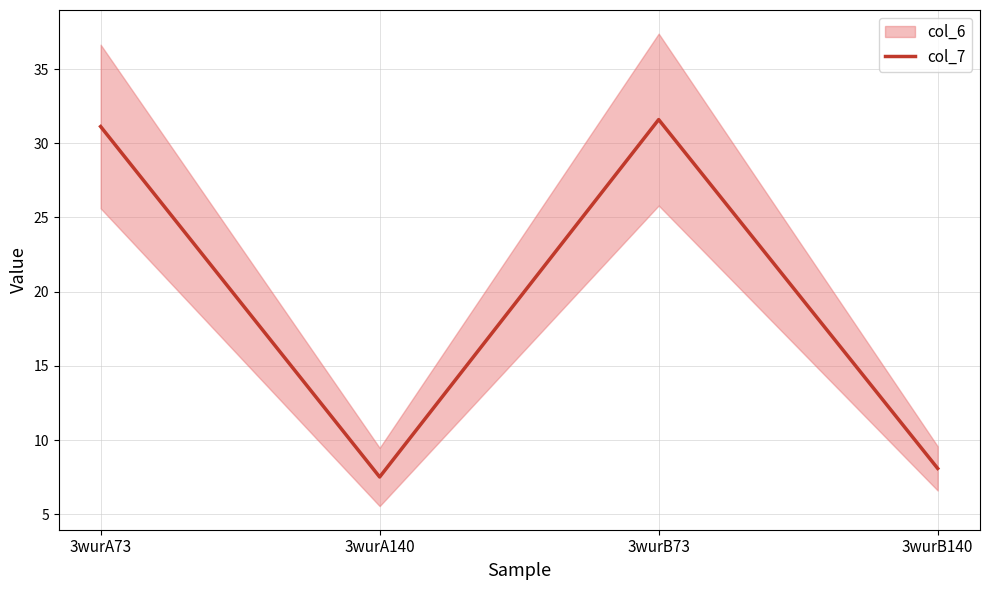

What position from the right is 3wurB140?

1